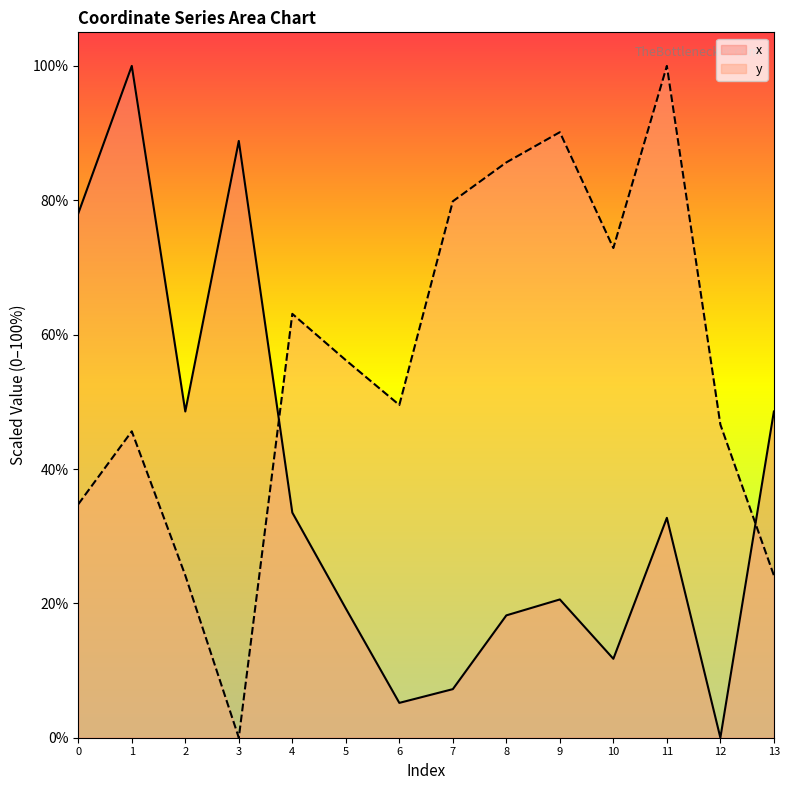

Which series has the widest spread of values?

x